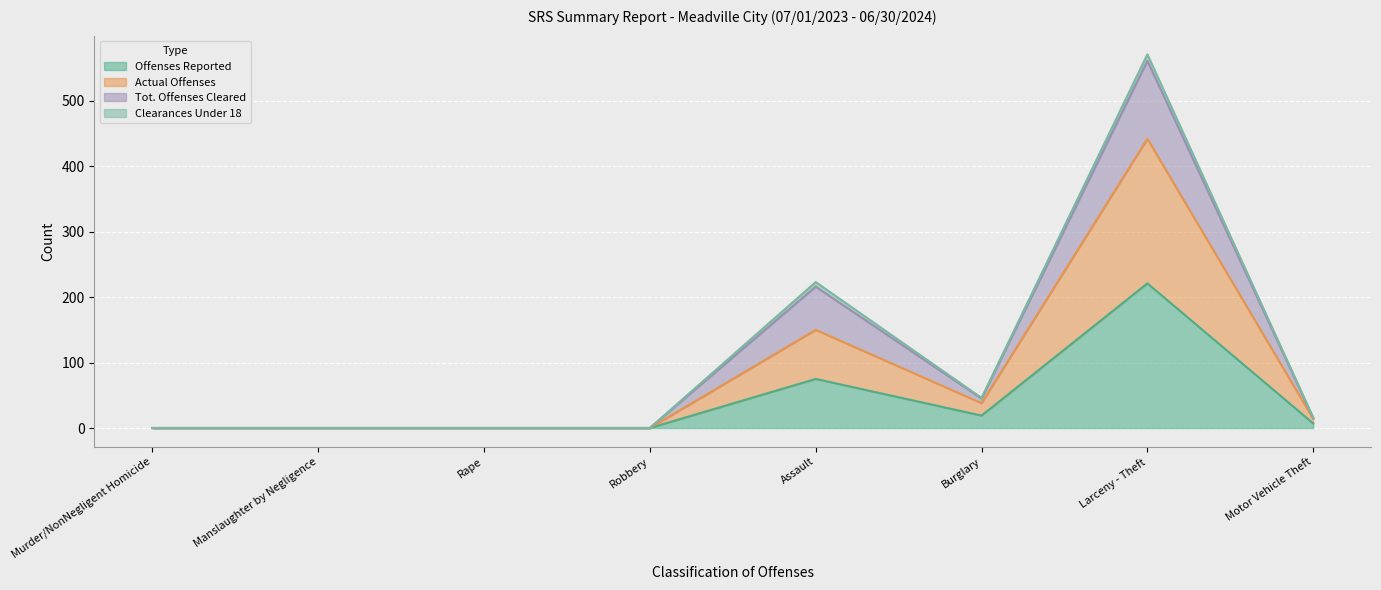

Which has a higher value, Burglary or Assault?

Assault